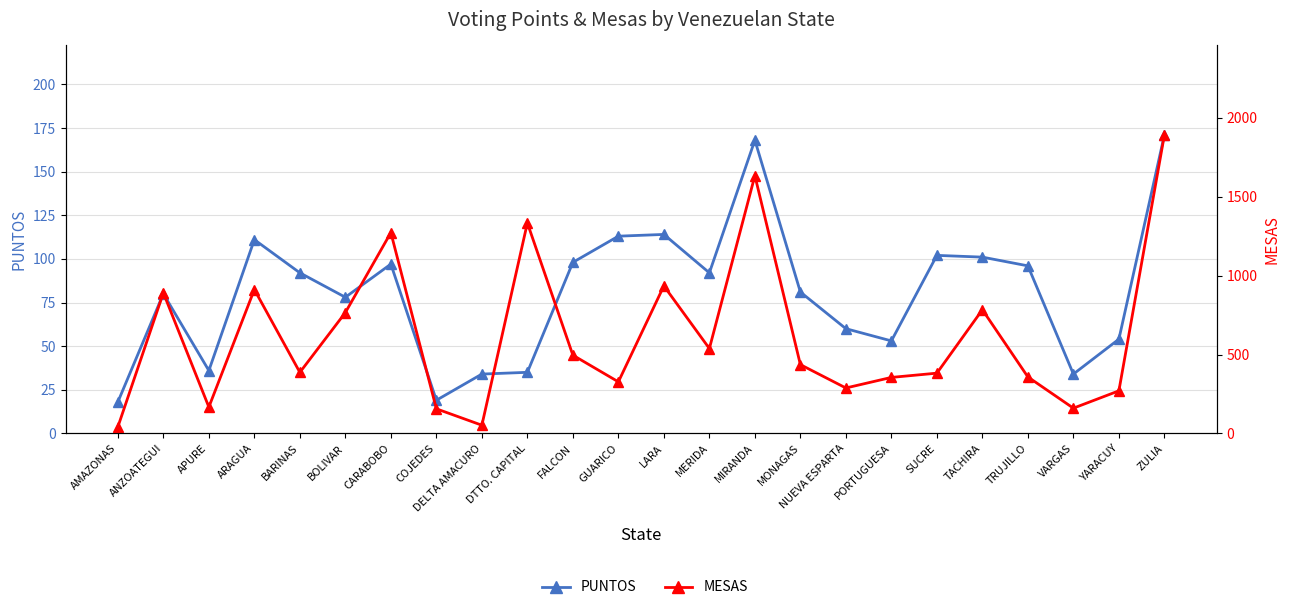

Where is MESAS nearest to the value 966?

LARA